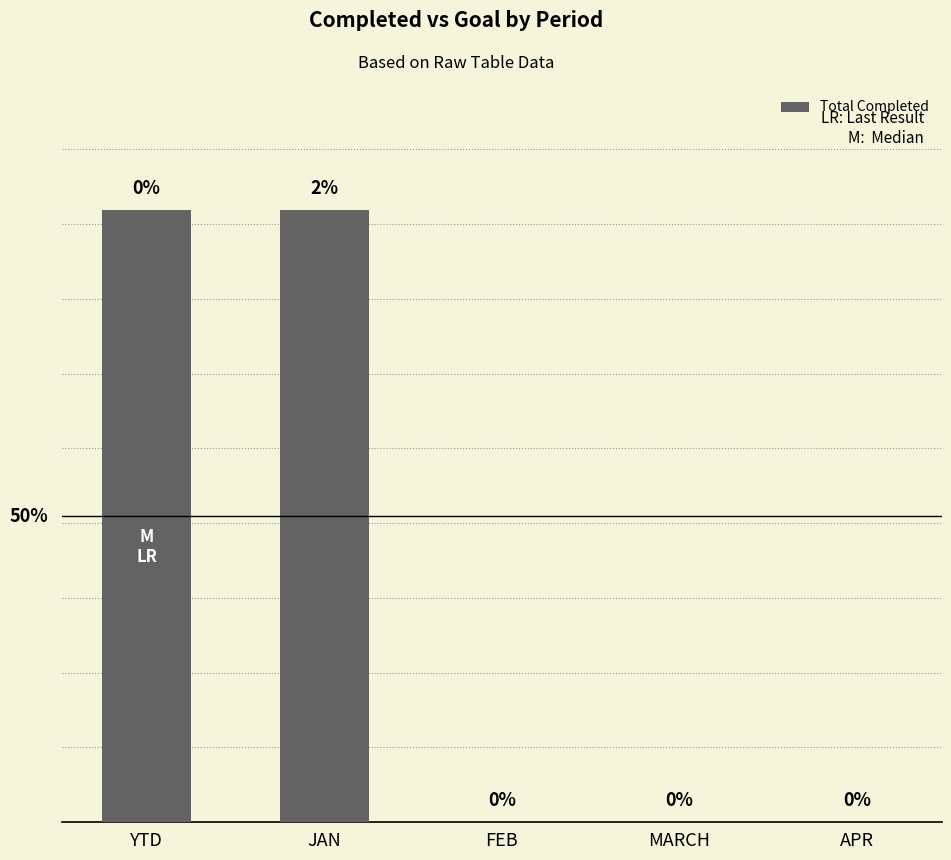

Which has a higher value, APR or YTD?

YTD